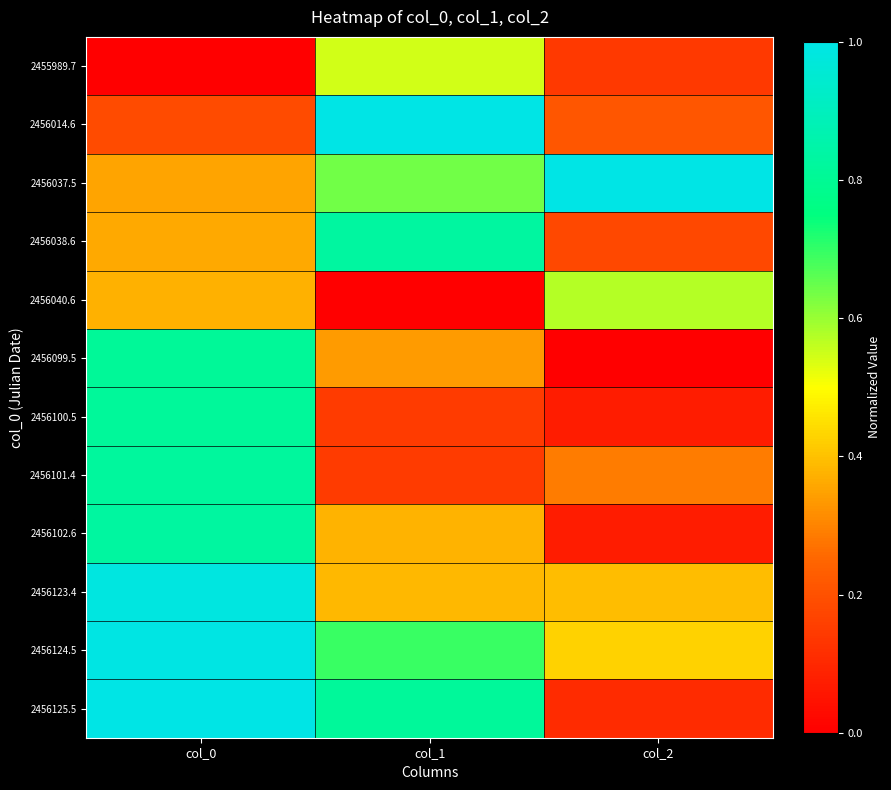

Reading left to right, what are all the values shown in this chart?

2455989.7: col_0=0.0	col_1=0.5	col_2=0.1
2456014.6: col_0=0.2	col_1=1.0	col_2=0.2
2456037.5: col_0=0.4	col_1=0.6	col_2=1.0
2456038.6: col_0=0.4	col_1=0.8	col_2=0.2
2456040.6: col_0=0.4	col_1=0.0	col_2=0.6
2456099.5: col_0=0.8	col_1=0.3	col_2=0.0
2456100.5: col_0=0.8	col_1=0.1	col_2=0.1
2456101.4: col_0=0.8	col_1=0.1	col_2=0.3
2456102.6: col_0=0.8	col_1=0.4	col_2=0.1
2456123.4: col_0=1.0	col_1=0.4	col_2=0.4
2456124.5: col_0=1.0	col_1=0.7	col_2=0.4
2456125.5: col_0=1.0	col_1=0.8	col_2=0.1